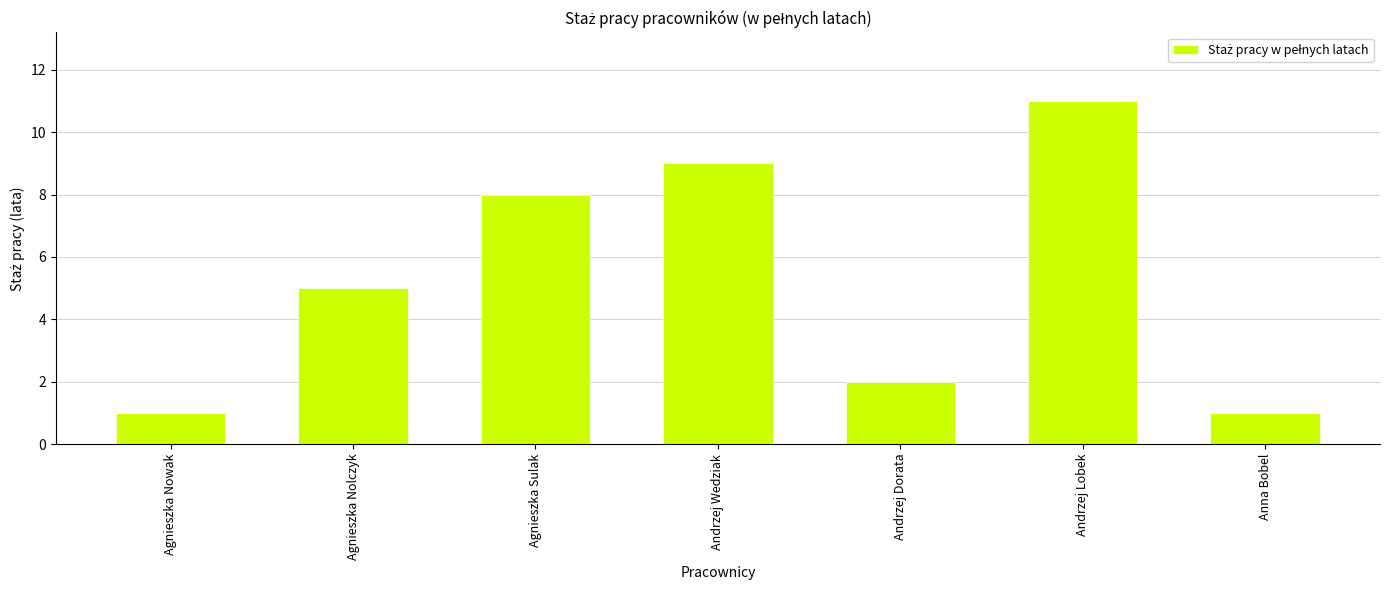

What is the maximum value shown in the chart?

11